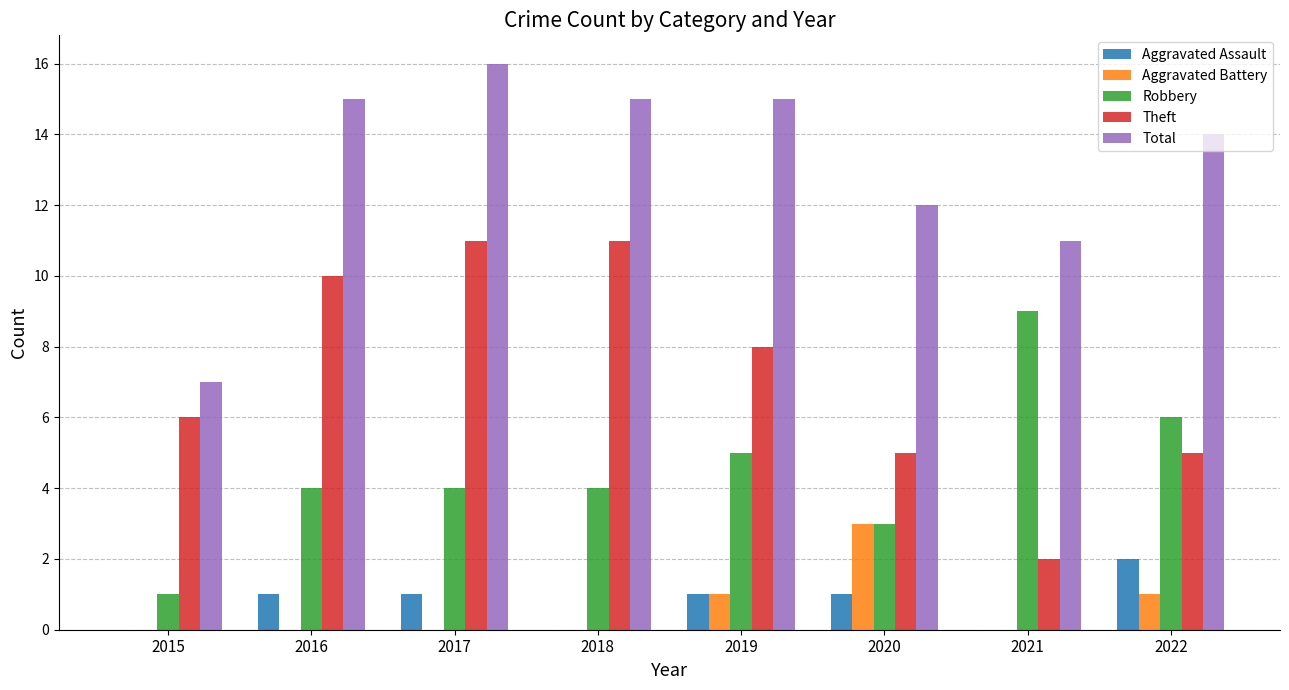

Which series has the largest total across all categories?

Total